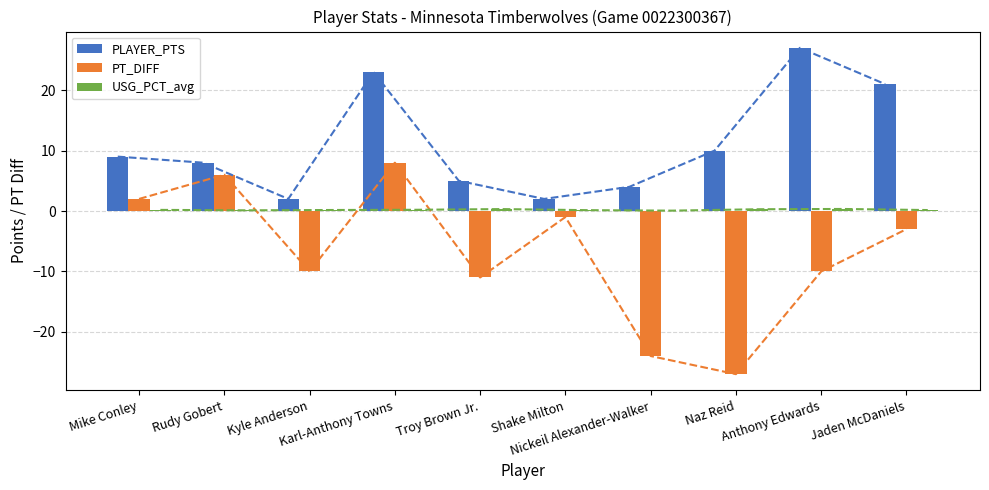

What are all the series names shown in the legend?

PLAYER_PTS, PT_DIFF, USG_PCT_avg